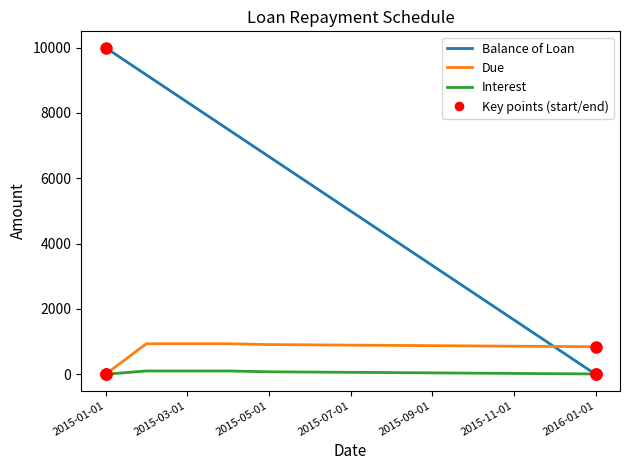

What is the sum of all Balance of Loan values?

65000.2